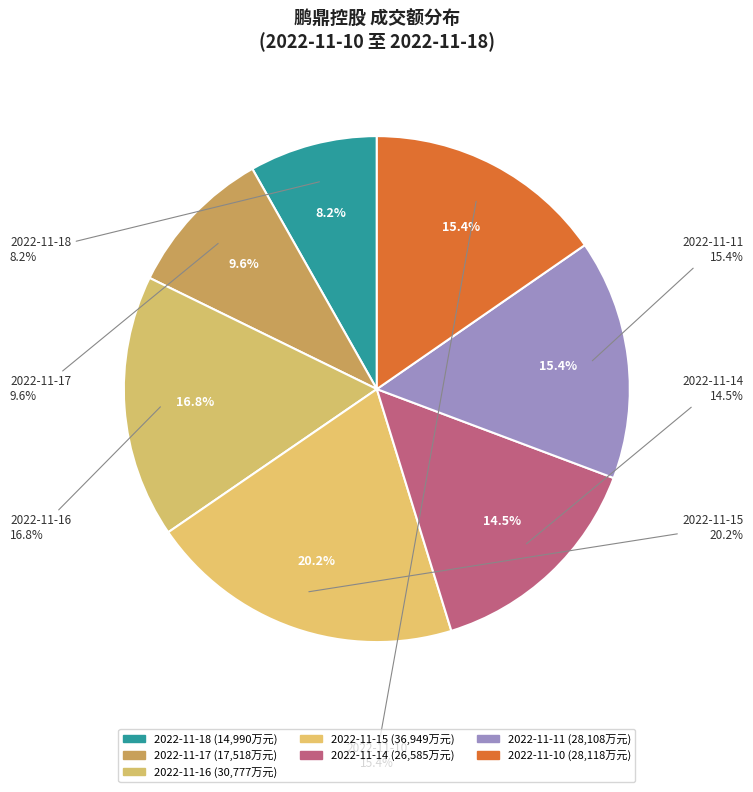

To the nearest percent, what percentage of the pie is 2022-11-16?

17%